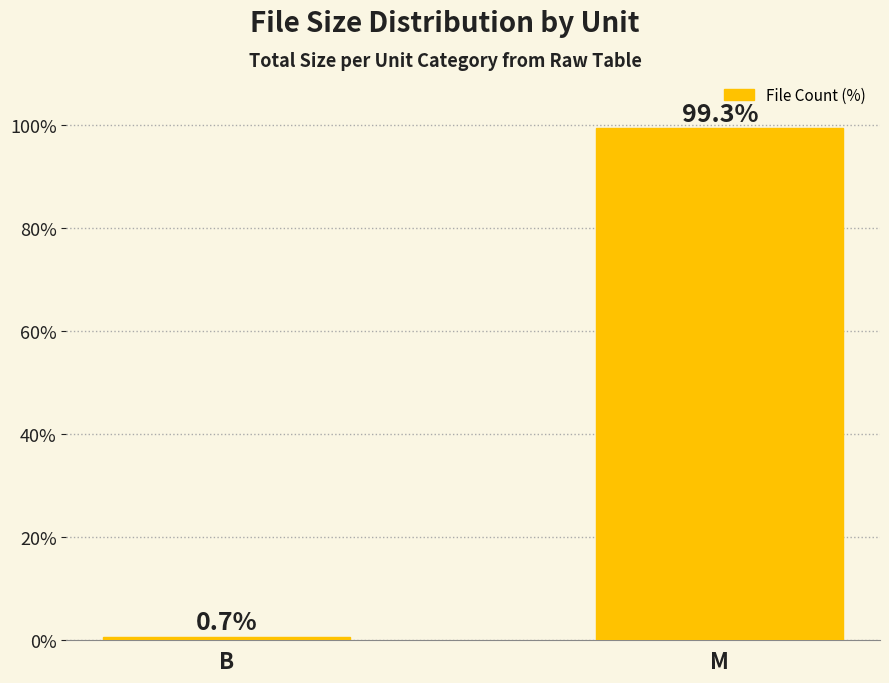

What is the average value?

50.0